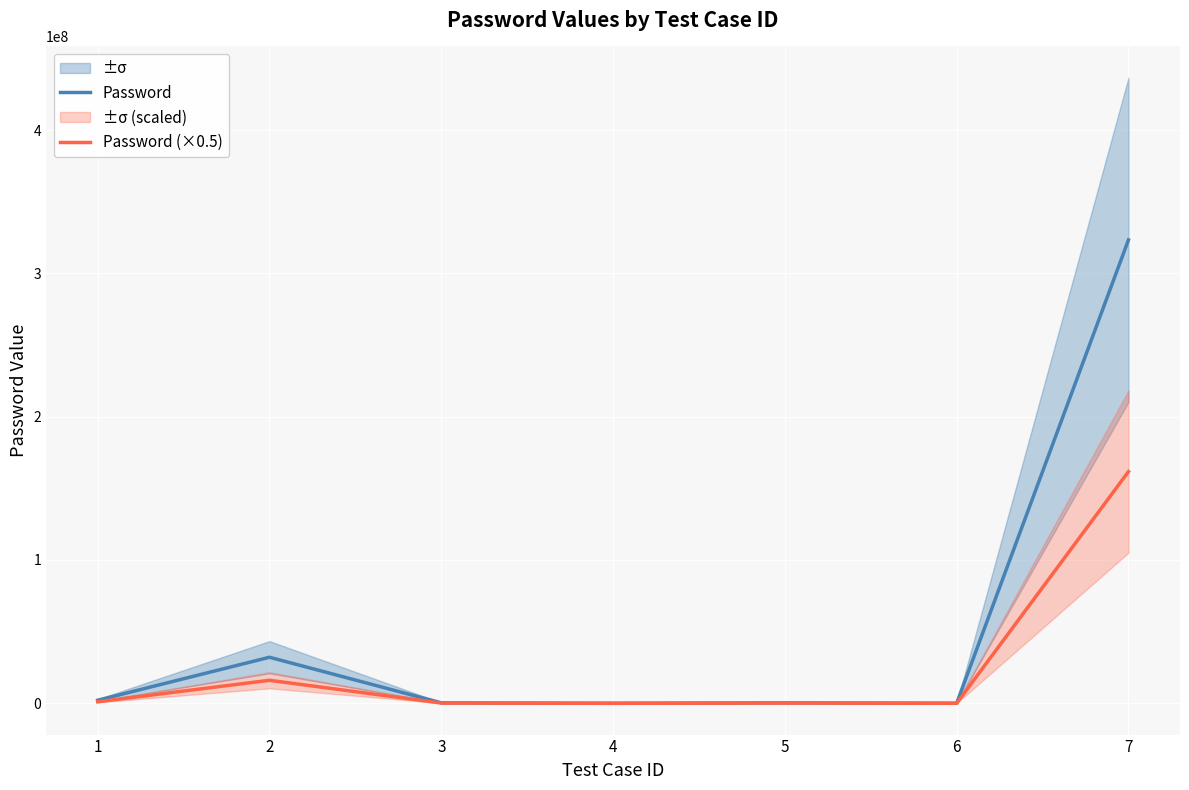

What is the lowest value of the Password series?

3132.0